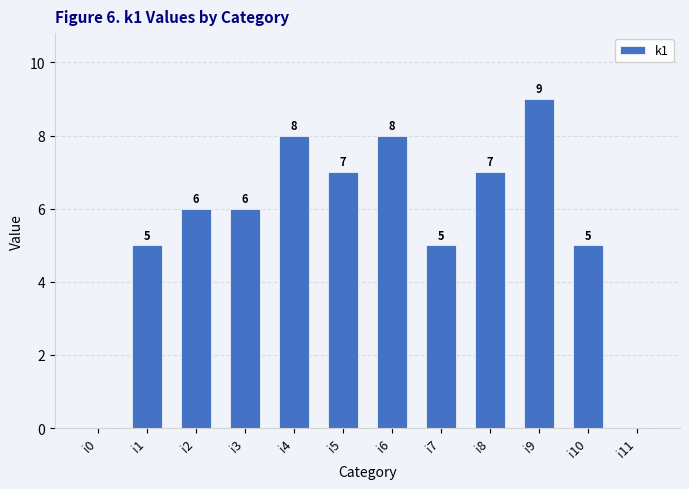

At which category does the chart reach its peak across all series?

i9